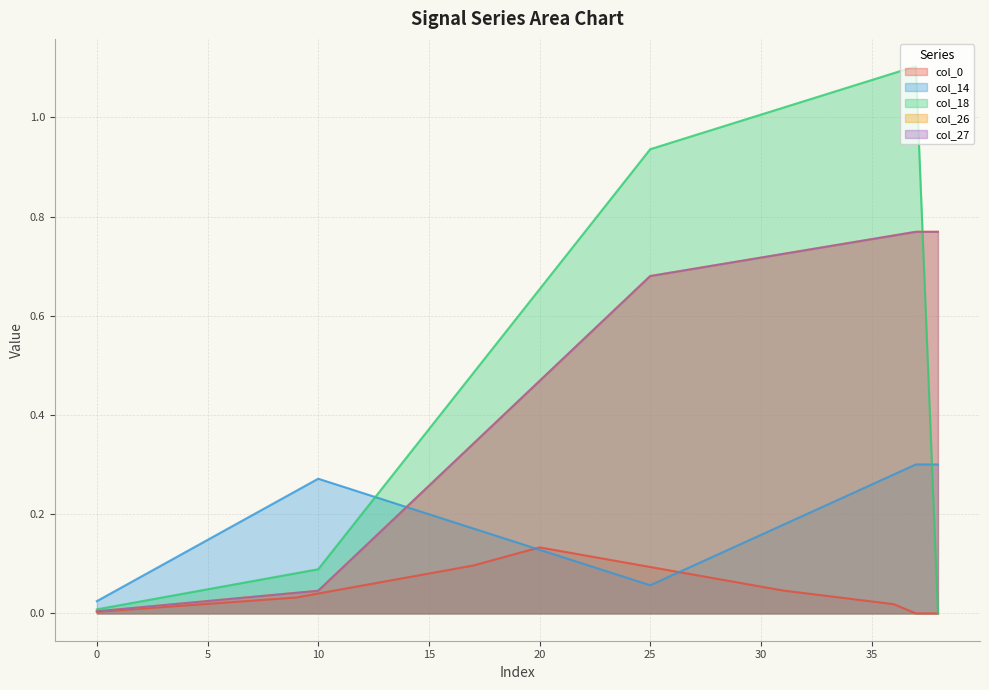

After their last crossing, which series has the higher values: col_0 or col_14?

col_14